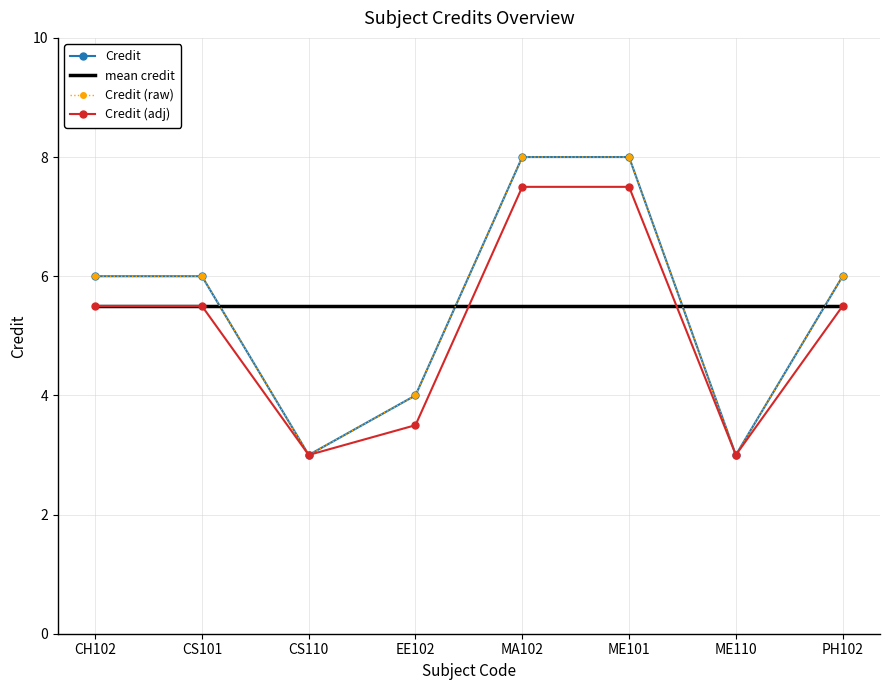

What is the difference between the Credit values at PH102 and ME101?

2.0